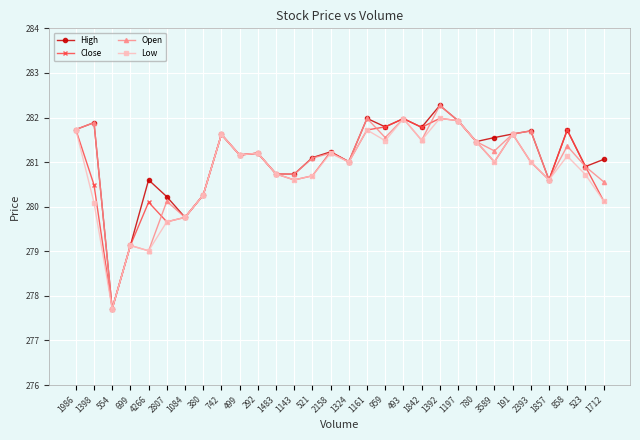

How many lines are shown in the chart?

4